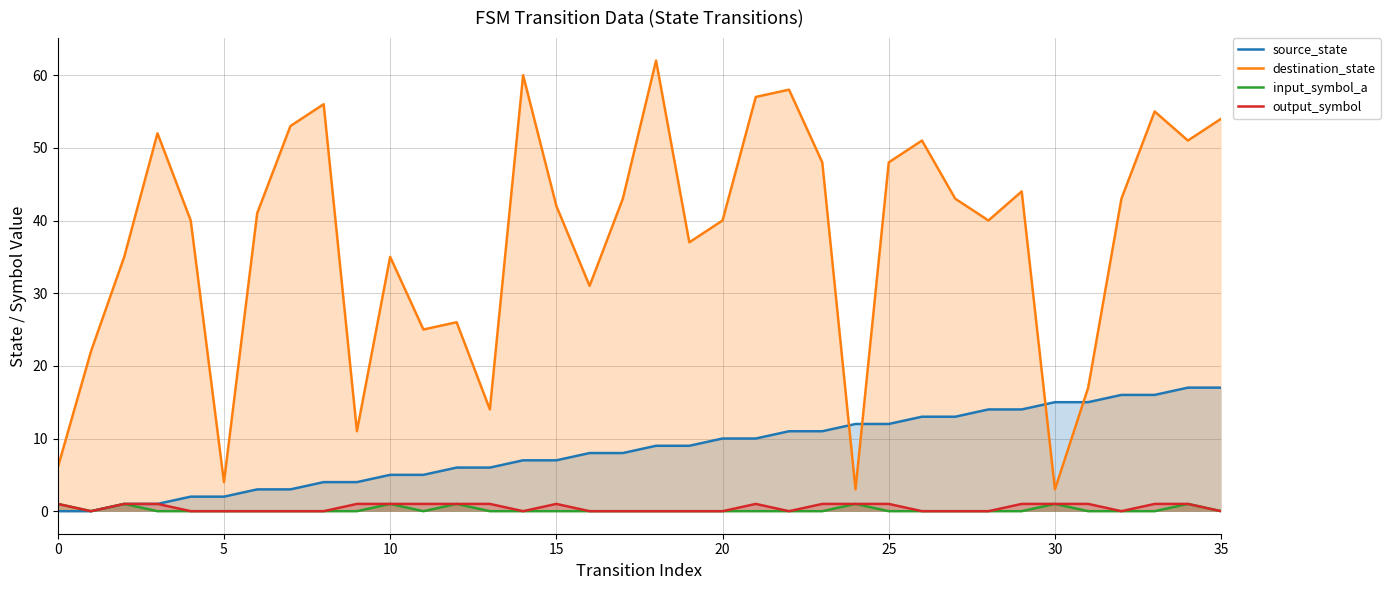

Is it true that destination_state equals 24 at 14?

False